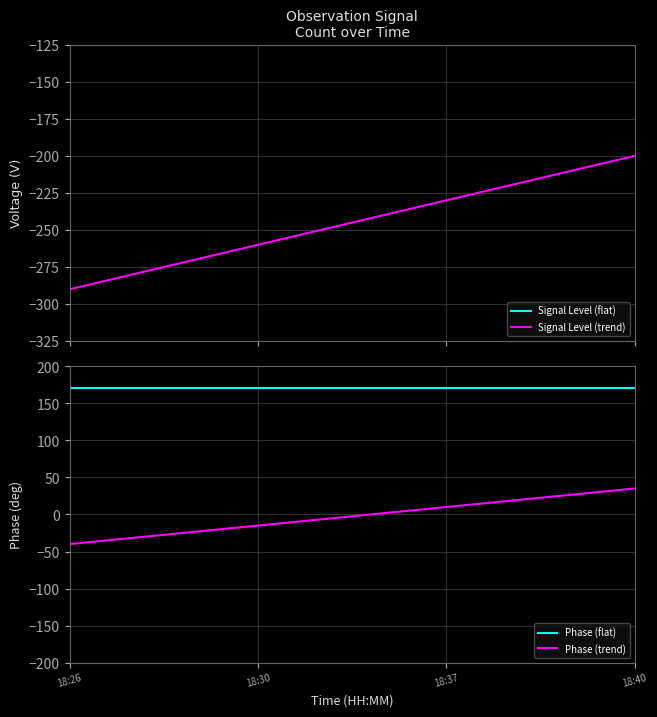

What is the total value across all series at 18:40?

-120